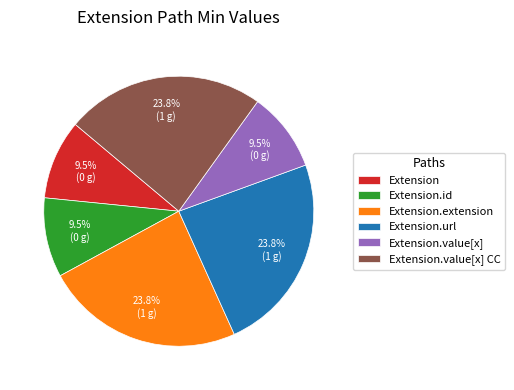

True or false: Extension.id accounts for 1% of the total.

False